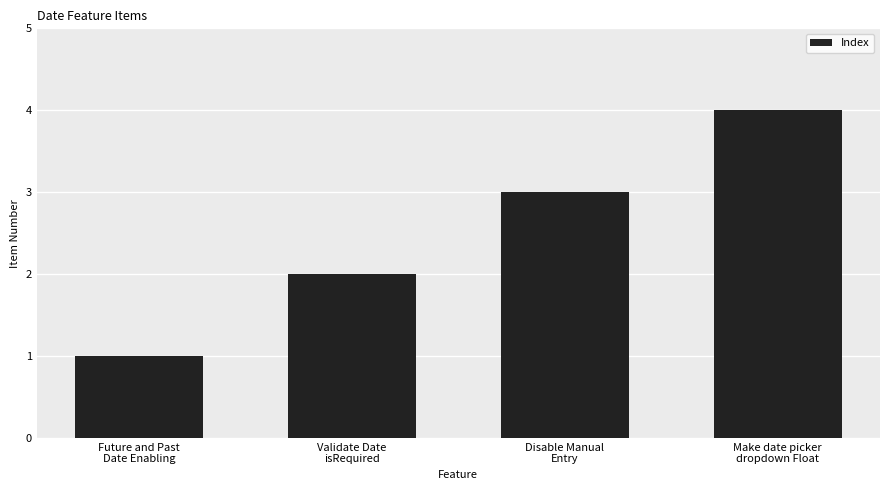

What is the difference between the maximum and minimum values?

3